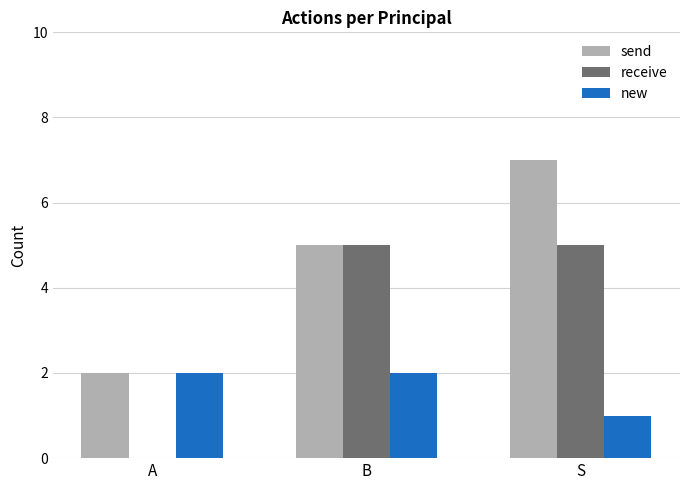

Count the new values in the range 1 to 2.

3